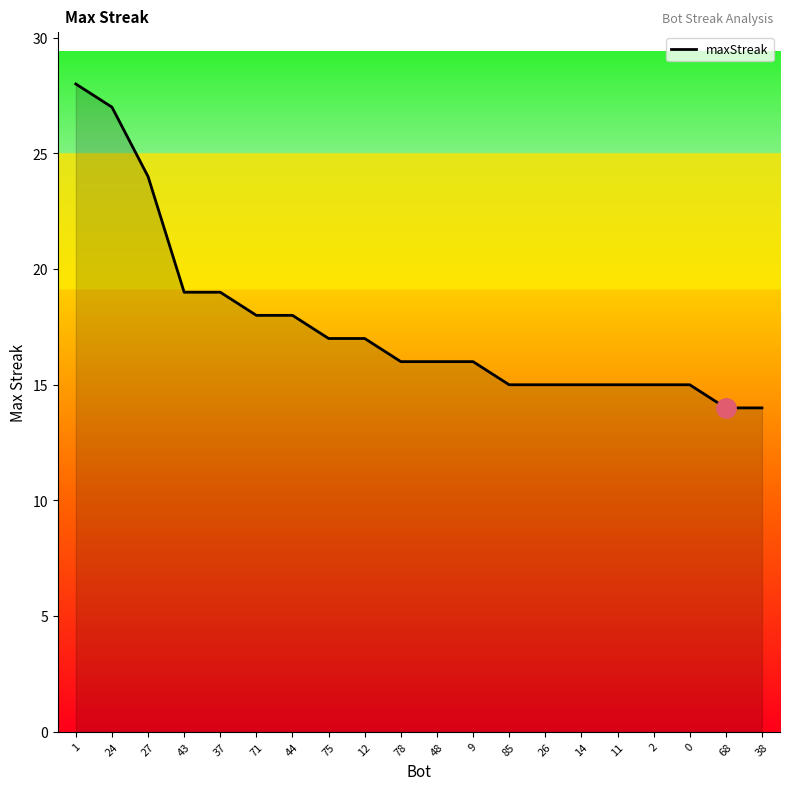

Reading left to right, what are all the values shown in this chart?

1=28	24=27	27=24	43=19	37=19	71=18	44=18	75=17	12=17	78=16	48=16	9=16	85=15	26=15	14=15	11=15	2=15	0=15	68=14	38=14